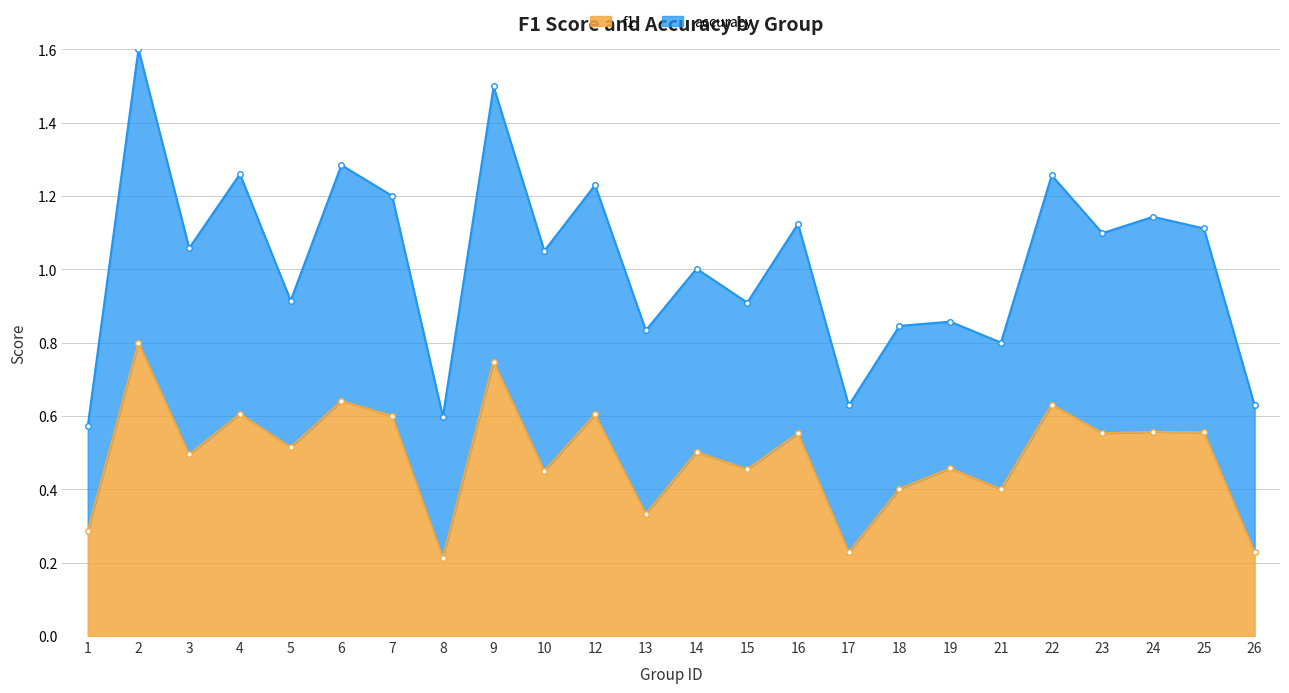

What is the value of the 18th point from the left?

0.5